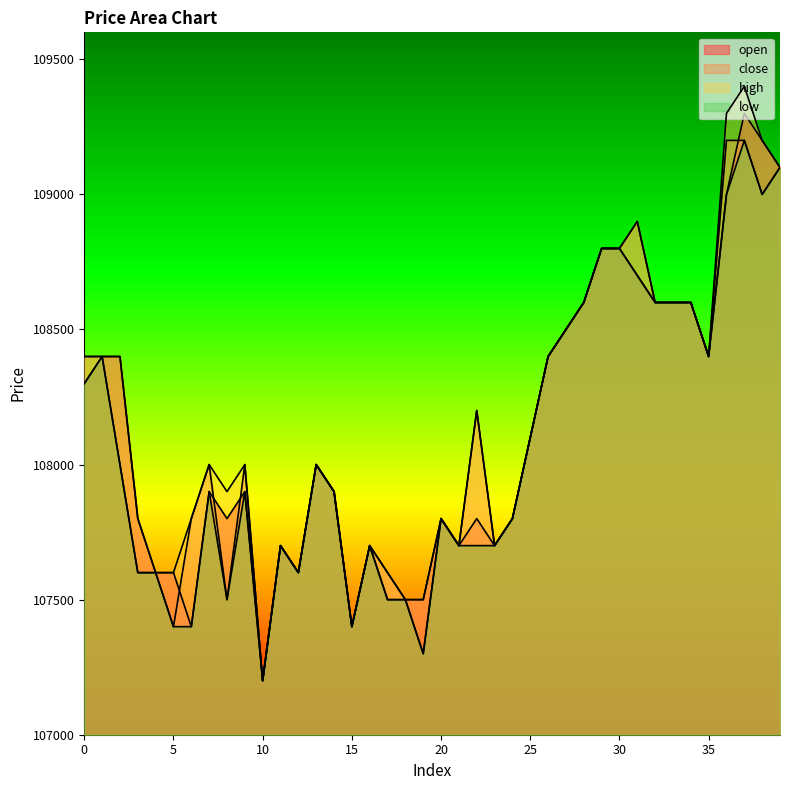

True or false: low and close intersect in this chart.

False